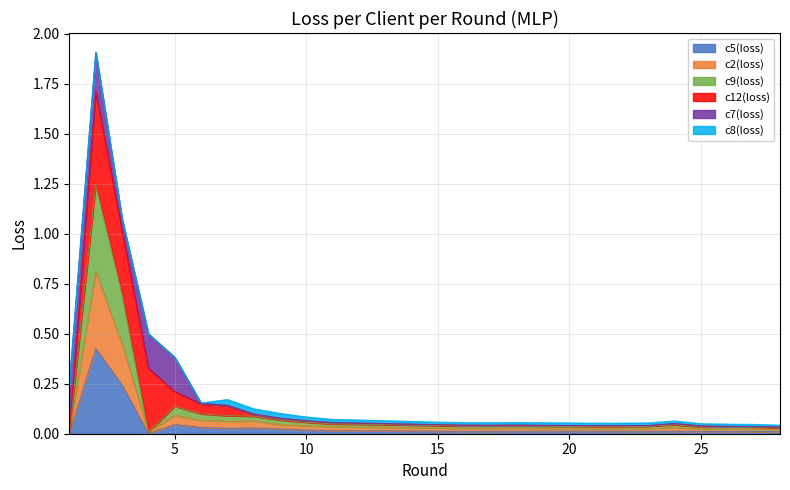

True or false: c9(loss) has more than 0 points higher than both neighbors.

True